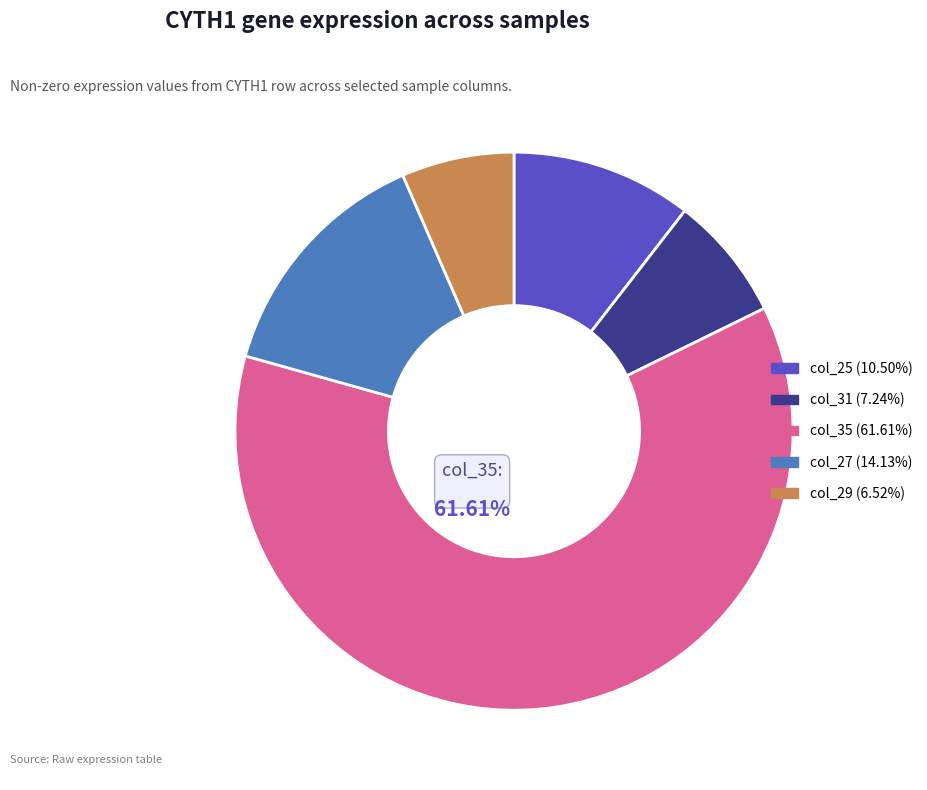

How many segments does this pie chart have?

5